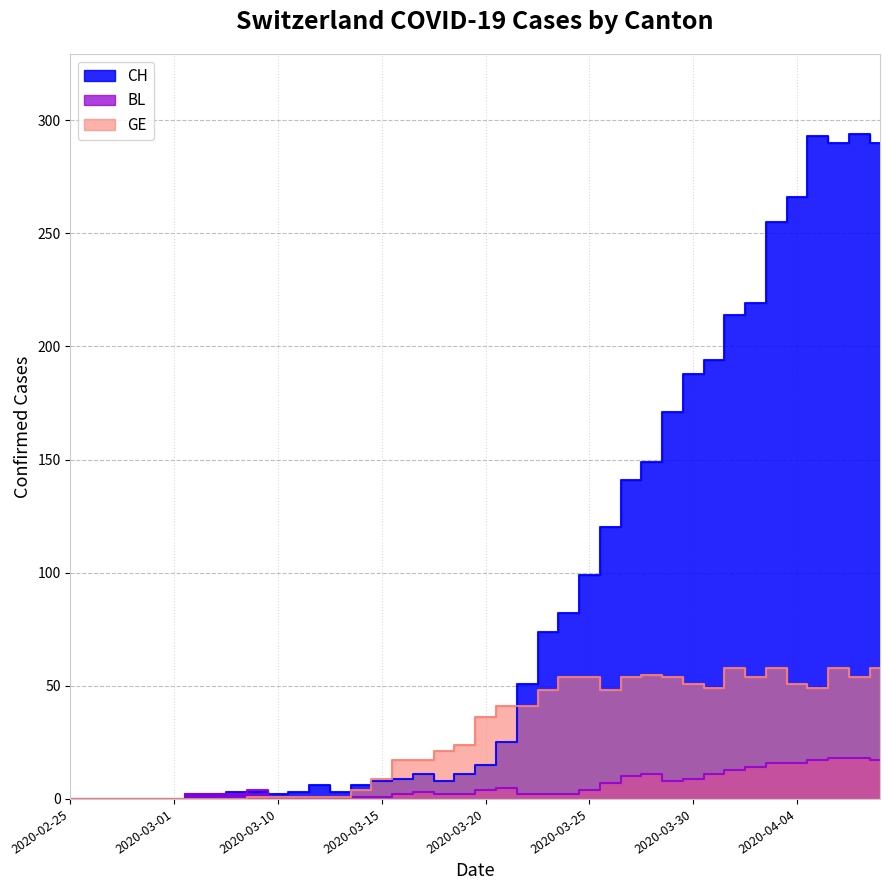

Rank the series at 2020-04-01 from highest to lowest value.

CH, GE, BL